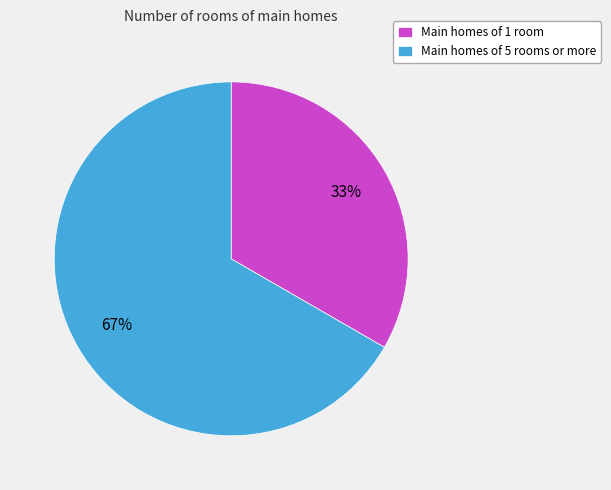

Combined, do Main homes of 5 rooms or more and Main homes of 1 room account for over 50%?

Yes